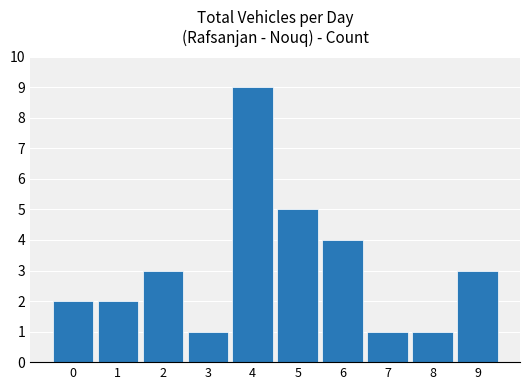

Reading left to right, extract all data points from this chart.

0=2	1=2	2=3	3=1	4=9	5=5	6=4	7=1	8=1	9=3